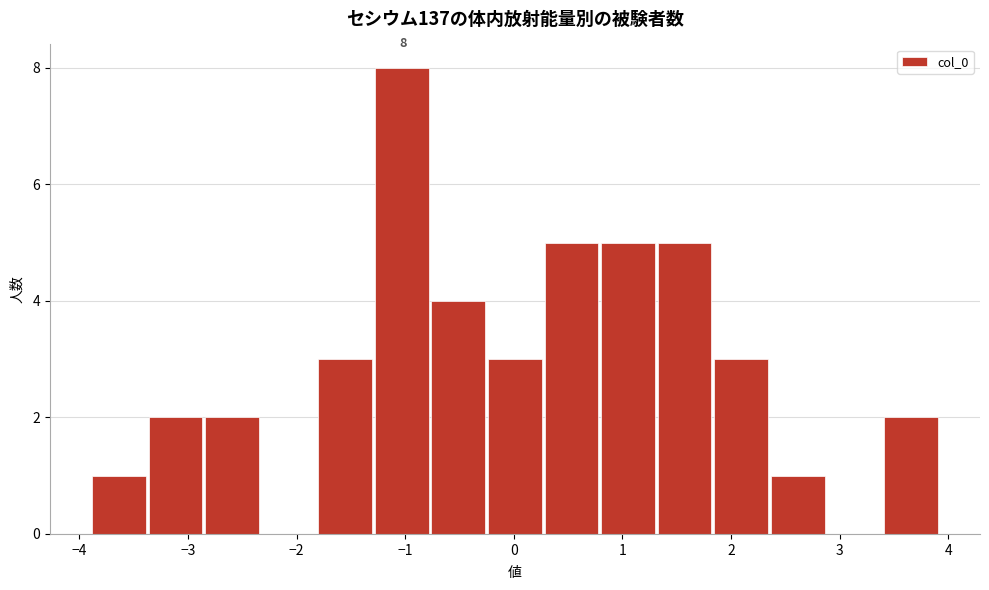

Which range on the x-axis has the tallest bar?

-1.3 to -0.8